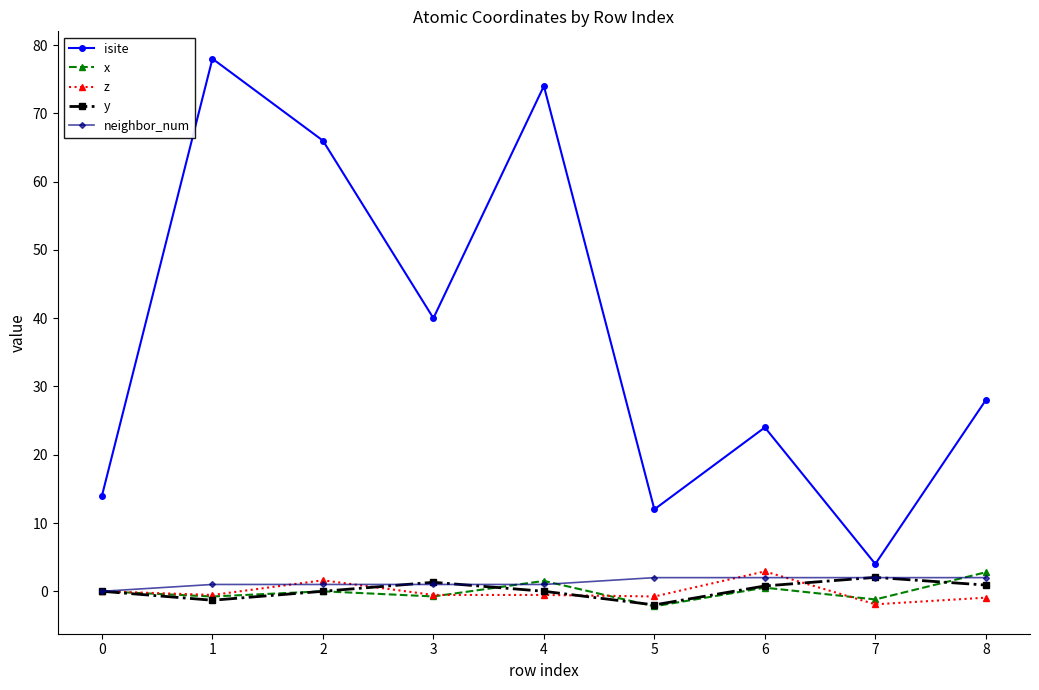

What is the difference between the isite values at 7 and 4?

70.0